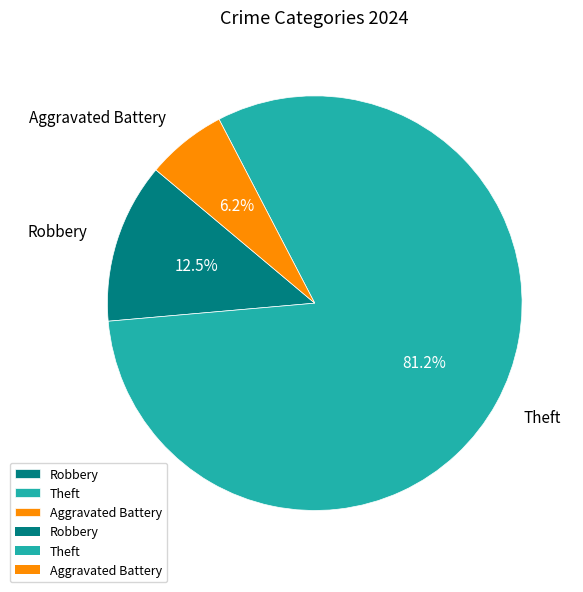

Rank the categories by value from lowest to highest.

Aggravated Battery, Robbery, Theft